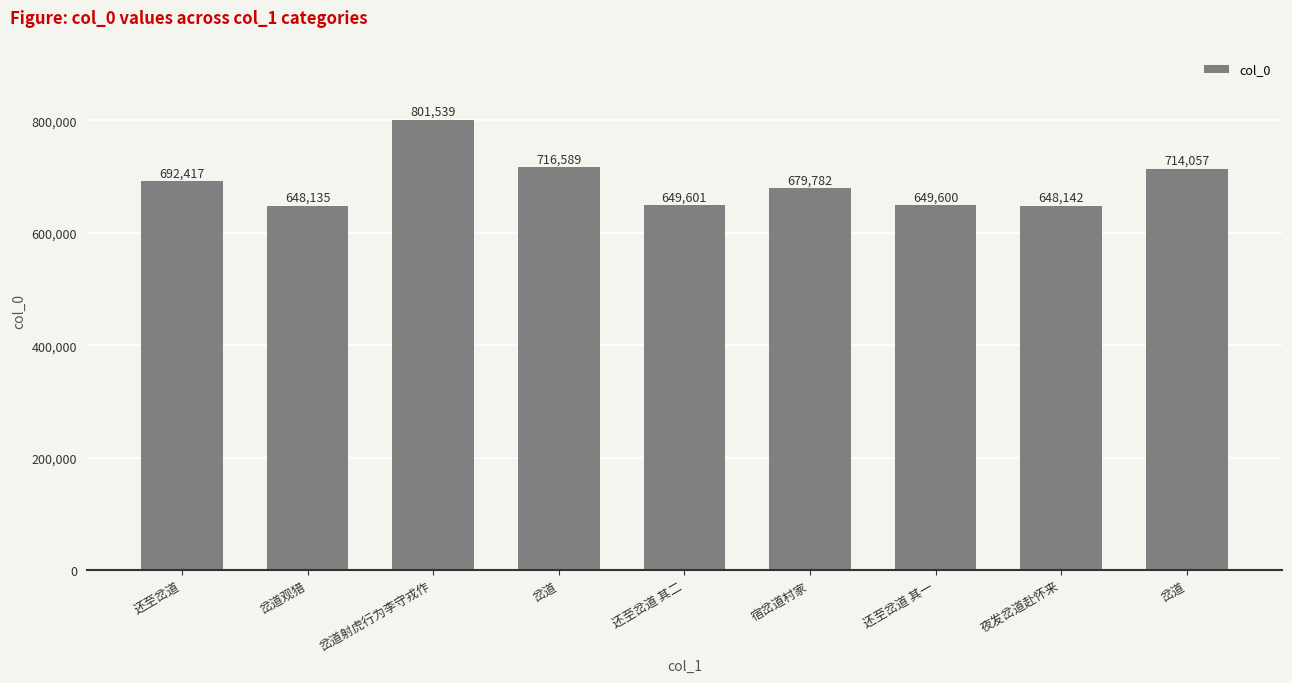

Where does the data first go above 679782?

还至岔道